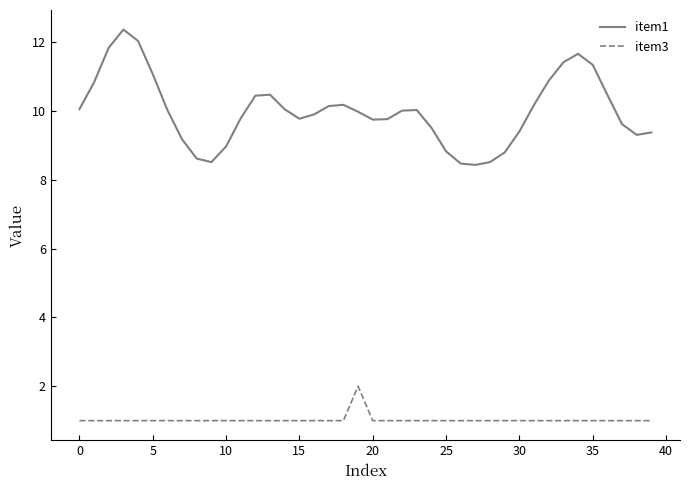

Which series has the largest total across all categories?

item1